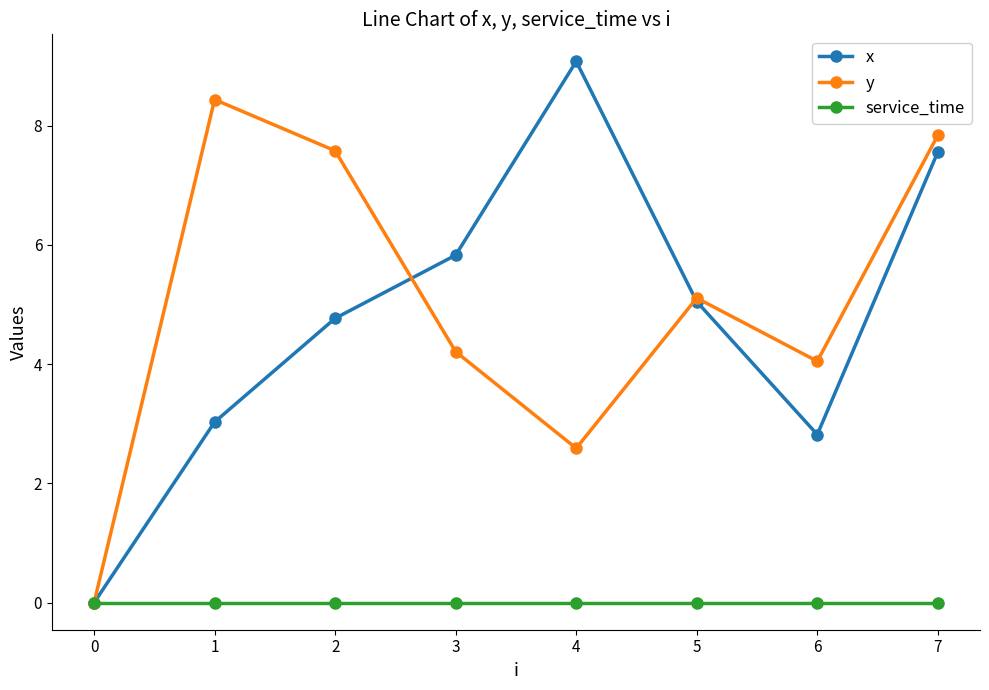

True or false: x has more than 1 points higher than both neighbors.

False